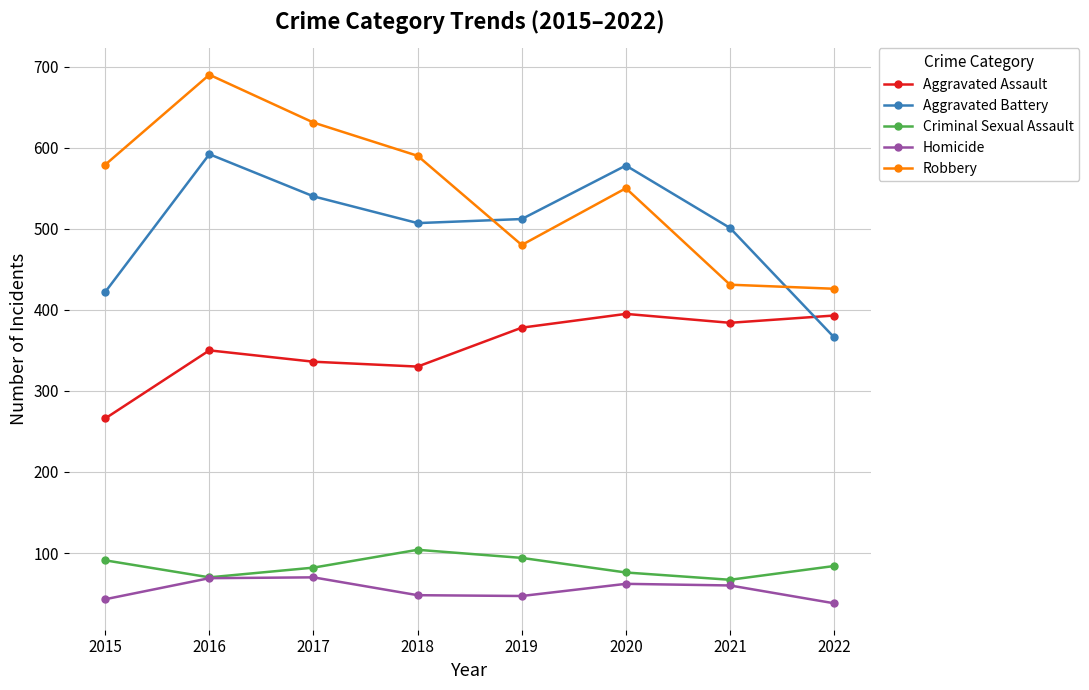

True or false: Aggravated Battery has more than 0 points higher than both neighbors.

True